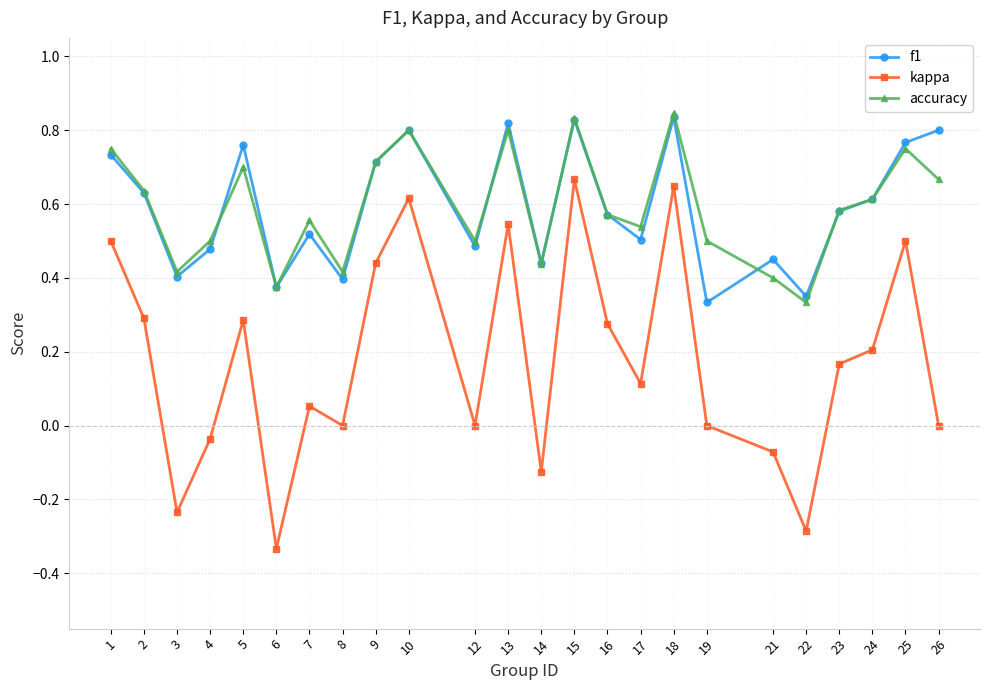

Is it true that f1 equals 0.6 at 2?

True